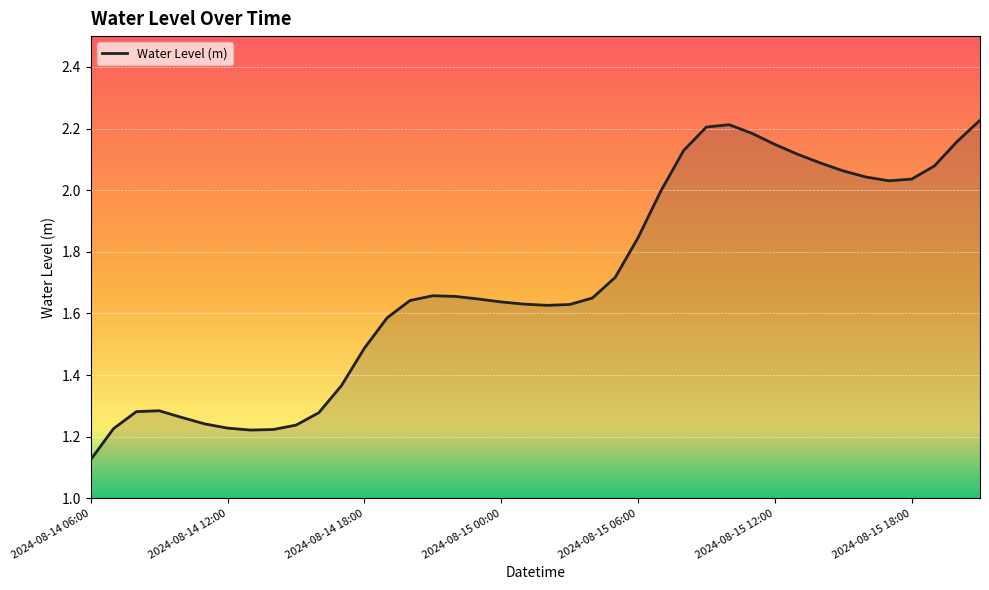

What is the label of the 1st point from the right?

2024-08-15 21:00